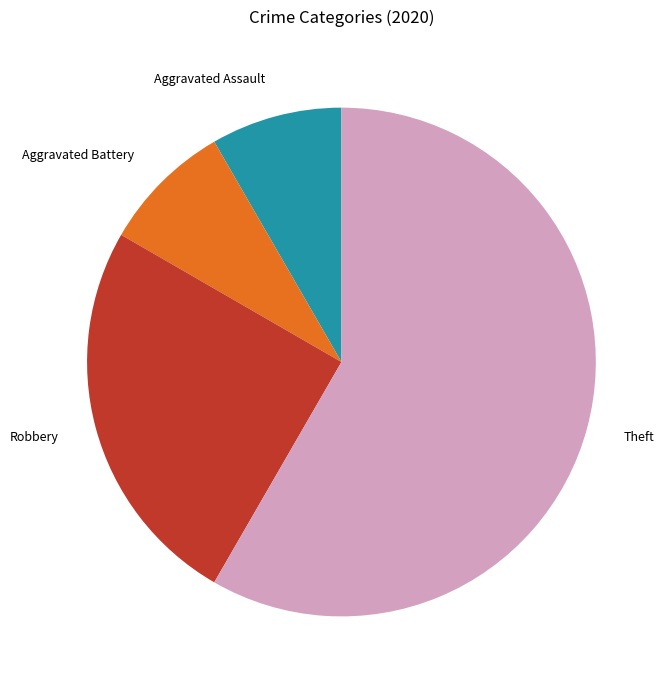

What is the ratio of the value at Robbery to the value at Aggravated Battery?

3.0